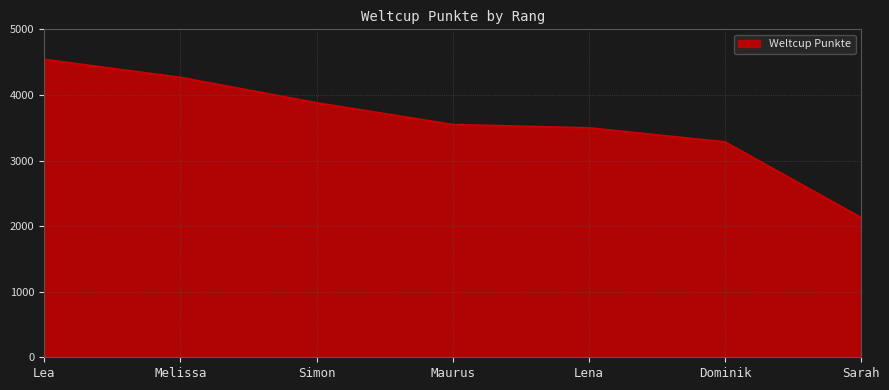

How many lines are shown in the chart?

1